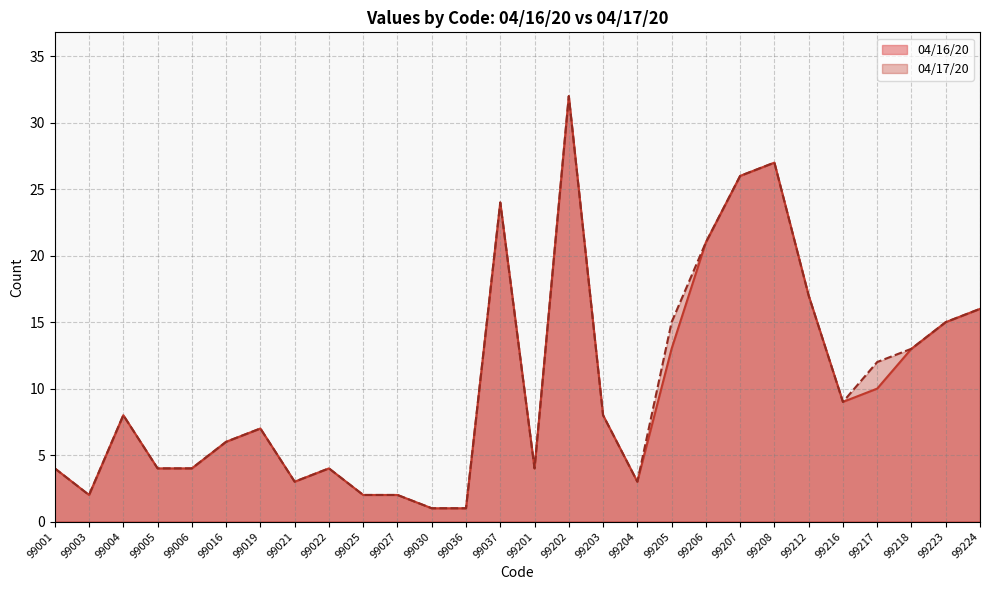

At which category does 04/17/20 reach its first local valley?

99003